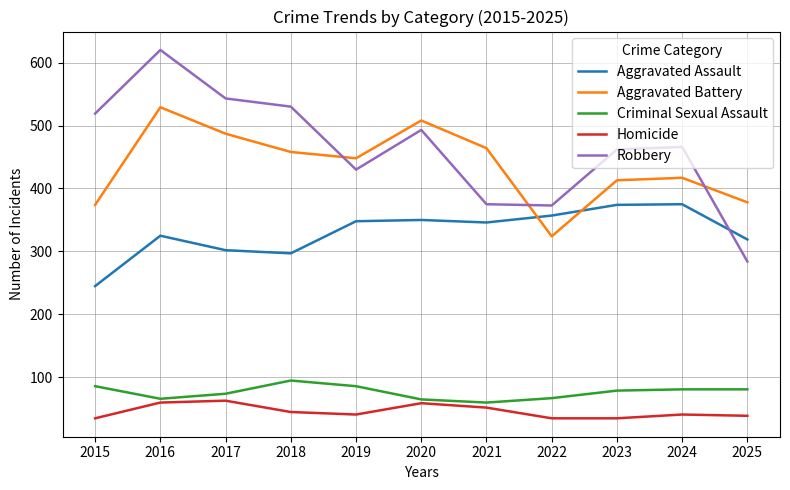

The value of Aggravated Battery at 2016 is 529. True or false?

True